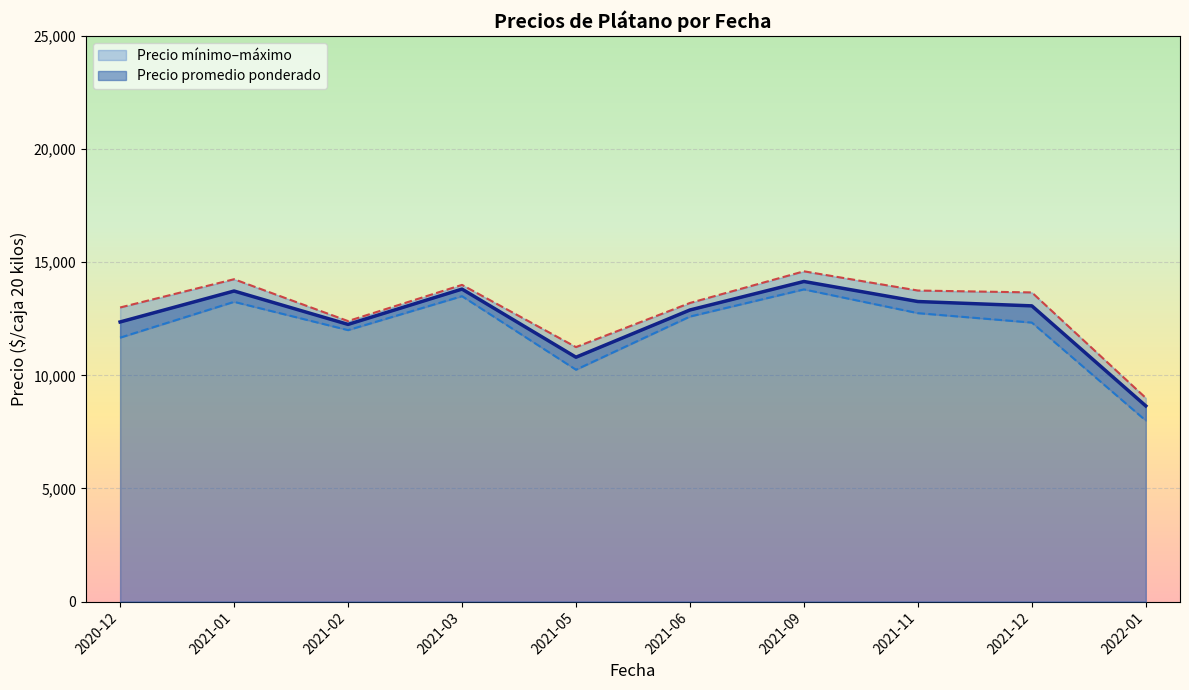

Between 2021-06-10 and 2021-02-05, which series saw the biggest shift?

Precio maximo